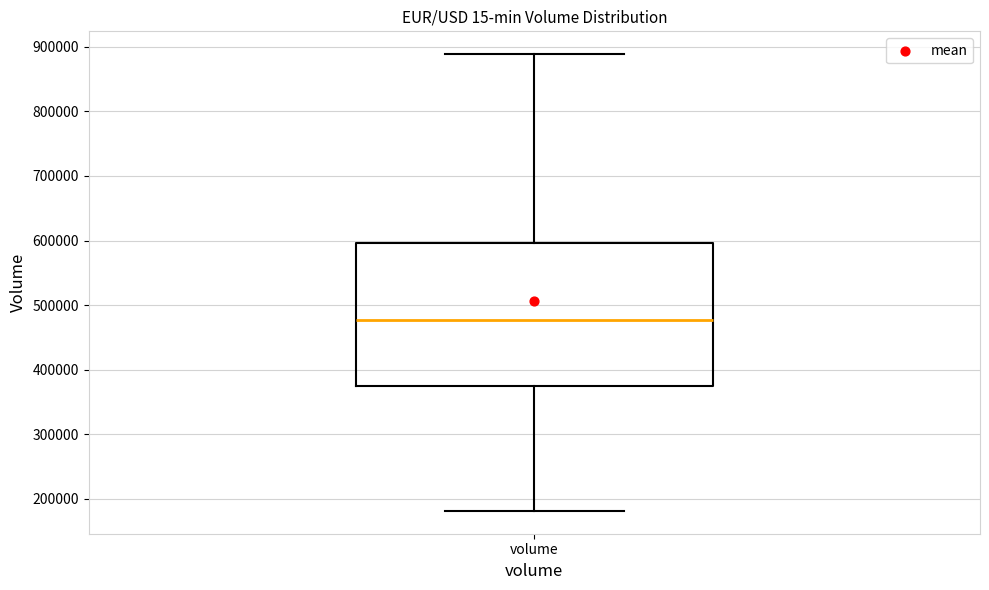

Read this box plot against the y-axis: the position of the median line, the range covered by the box, and the ends of both whiskers. The values are not printed on the chart, so give them approximately, as read against the axis.

median 480000, box 370000 to 600000, whiskers 180000 to 890000